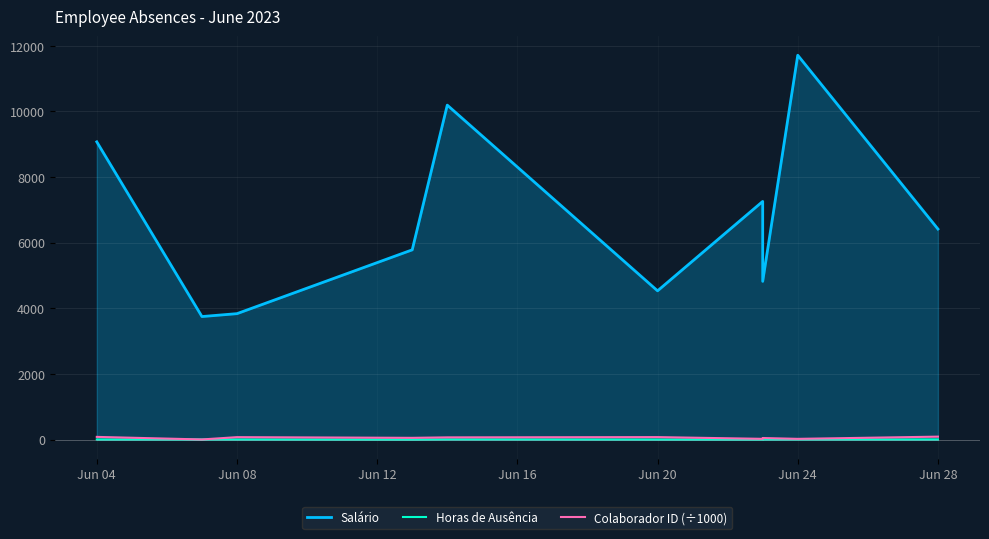

Count the Horas de Ausência values in the range 3 to 5.

6